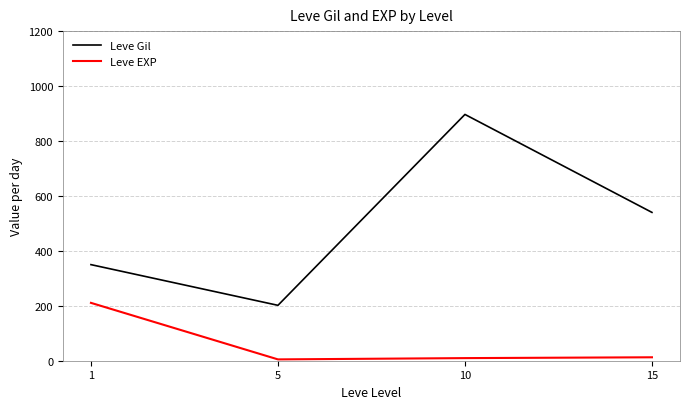

How many interior local peaks does the Leve Gil series have?

1